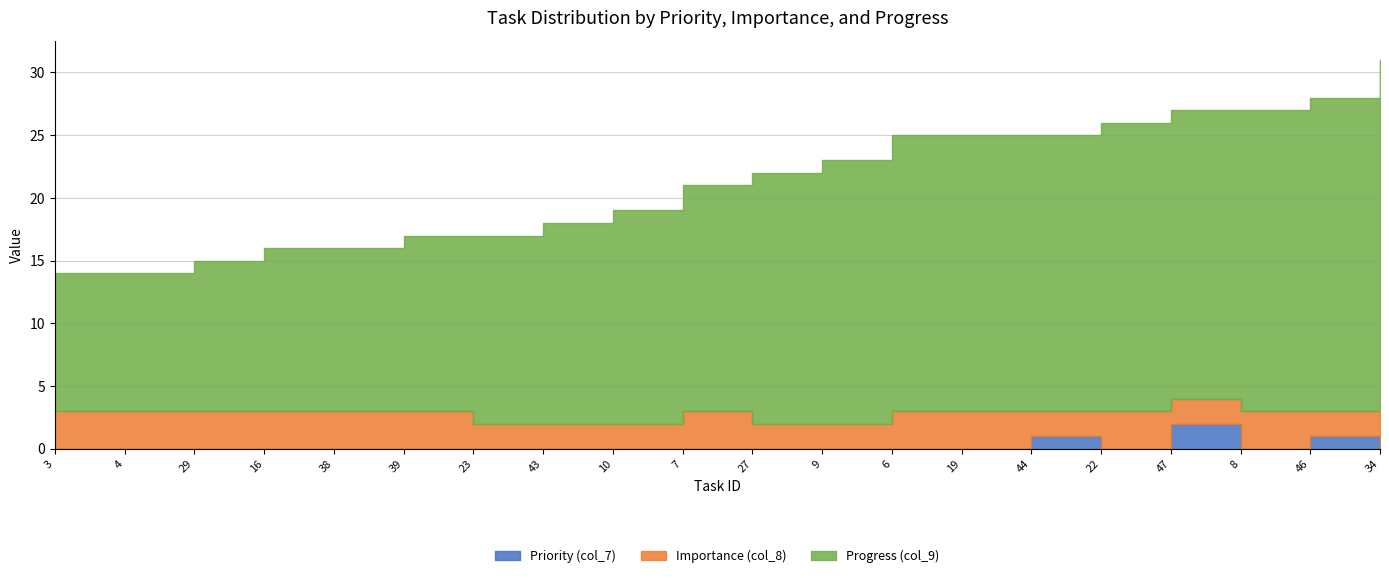

True or false: Progress (col_9) and Importance (col_8) intersect in this chart.

False